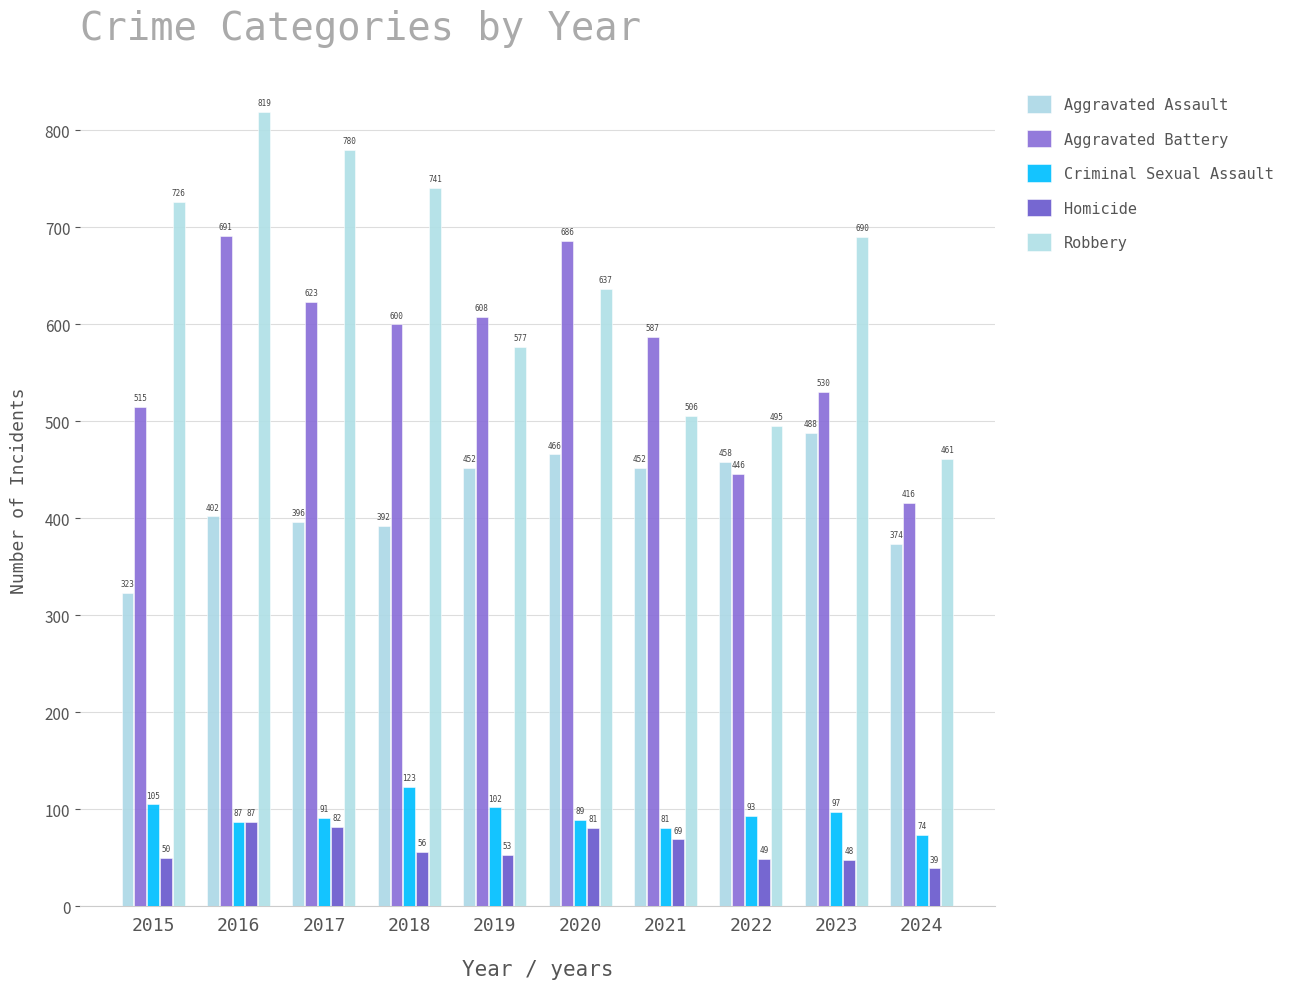

The value of Robbery at 2016 is 400. True or false?

False